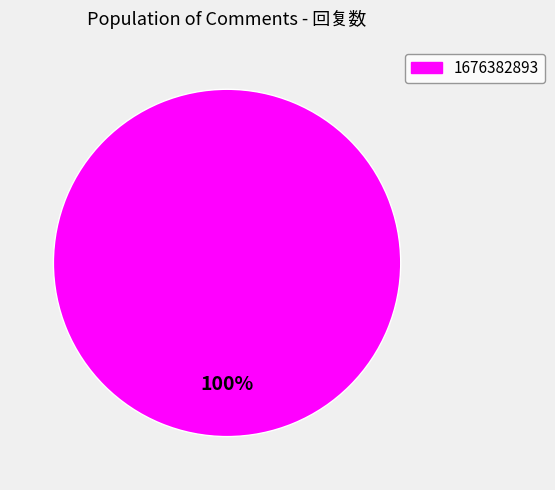

Is there a majority slice in this chart?

Yes